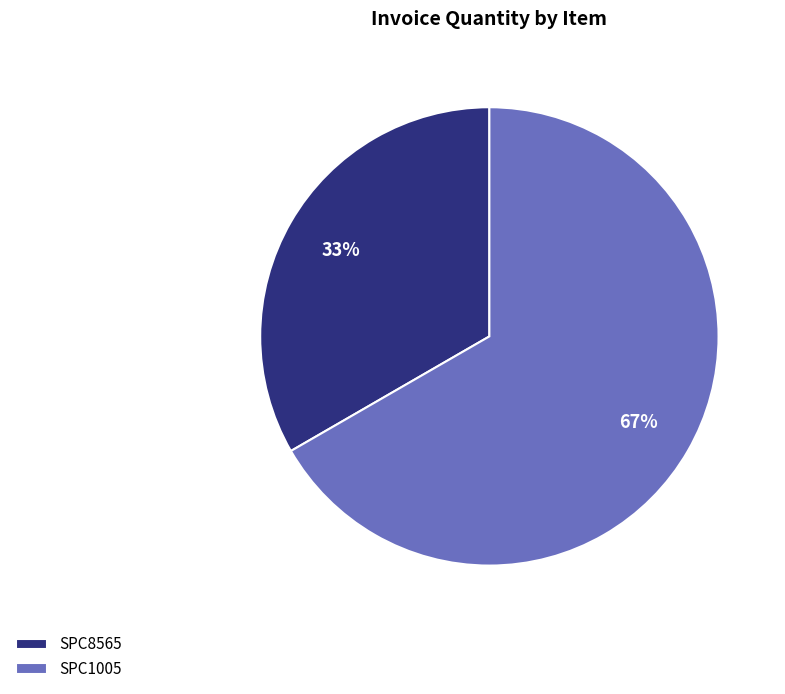

The SPC1005 slice represents 67% of the pie. True or false?

True